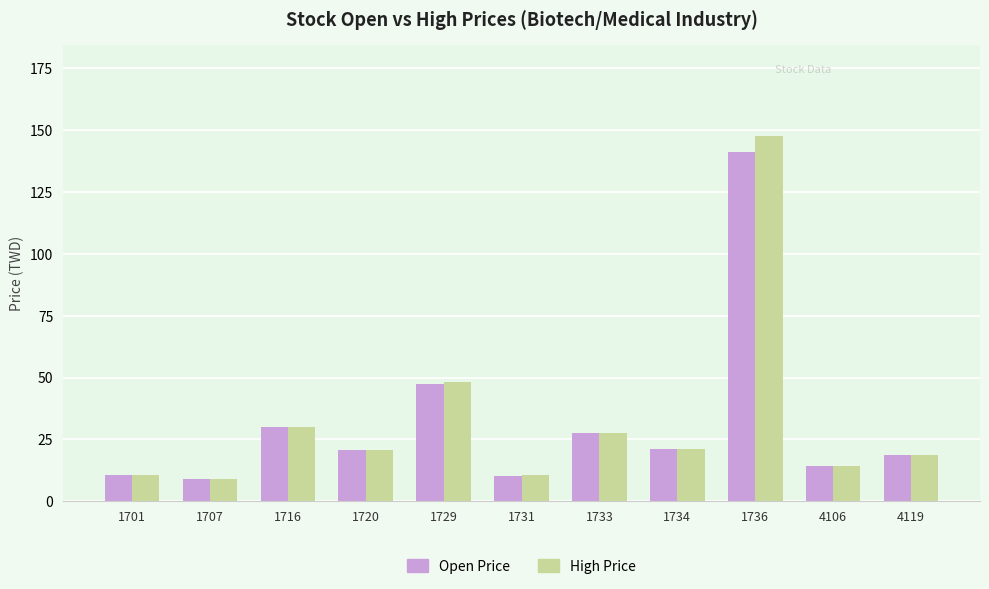

Where does the Open Price series first go above 20?

1716